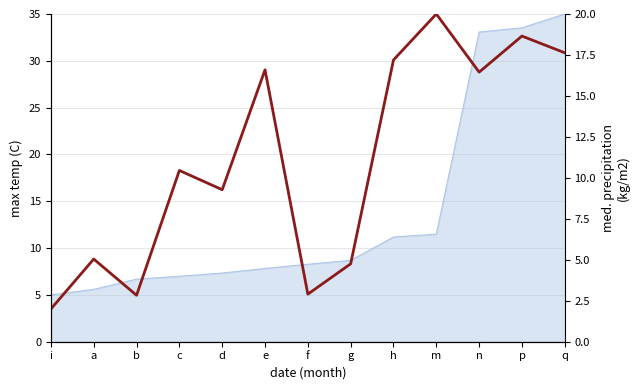

What is the difference between the second highest and second lowest values?

15.8